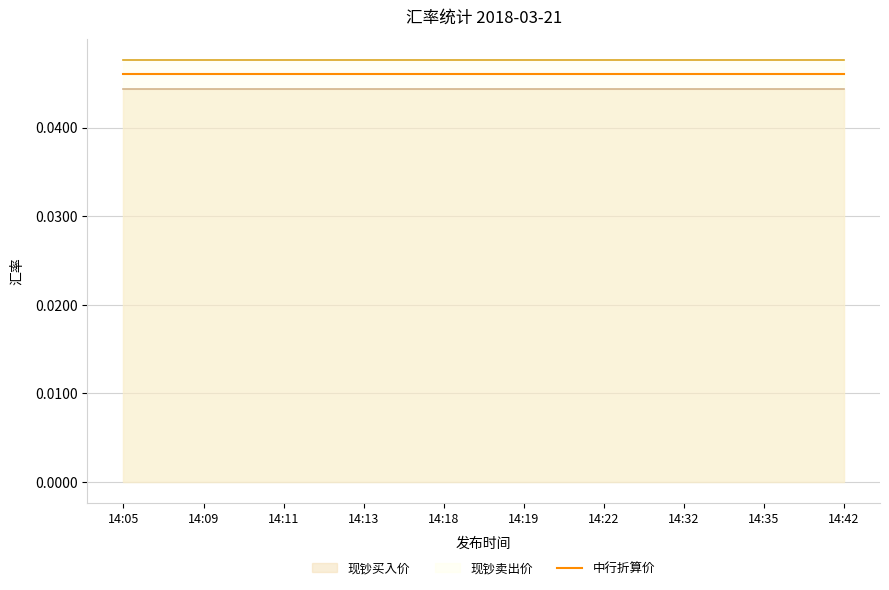

True or false: 现钞卖出价 and 中行折算价 intersect in this chart.

False